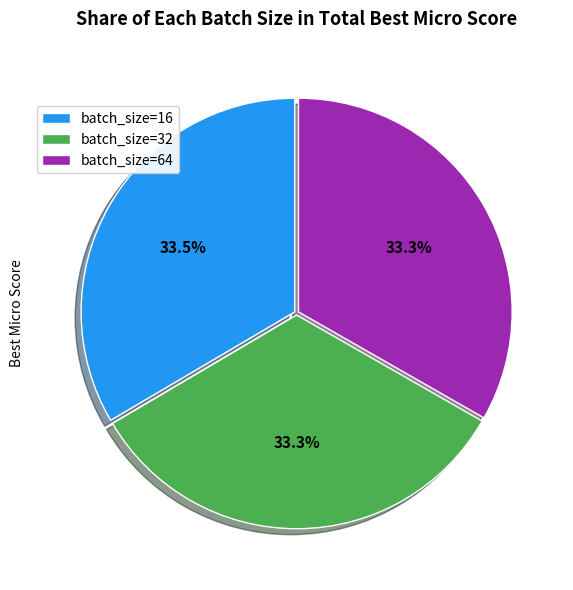

What portion of the pie excludes batch_size=16?

66.5%